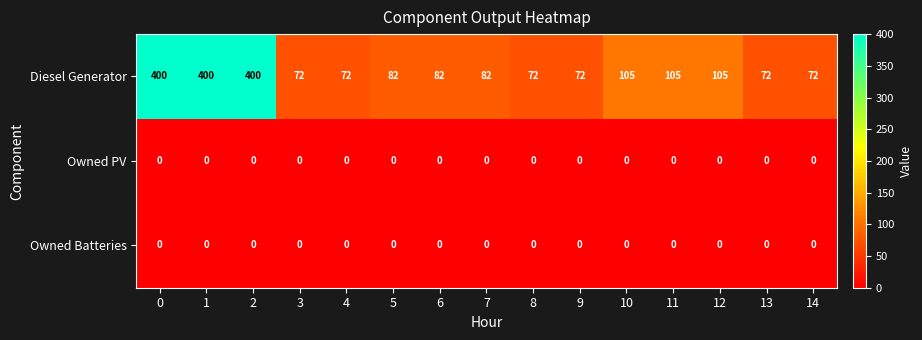

Which series has the largest range (max minus min)?

Diesel Generator